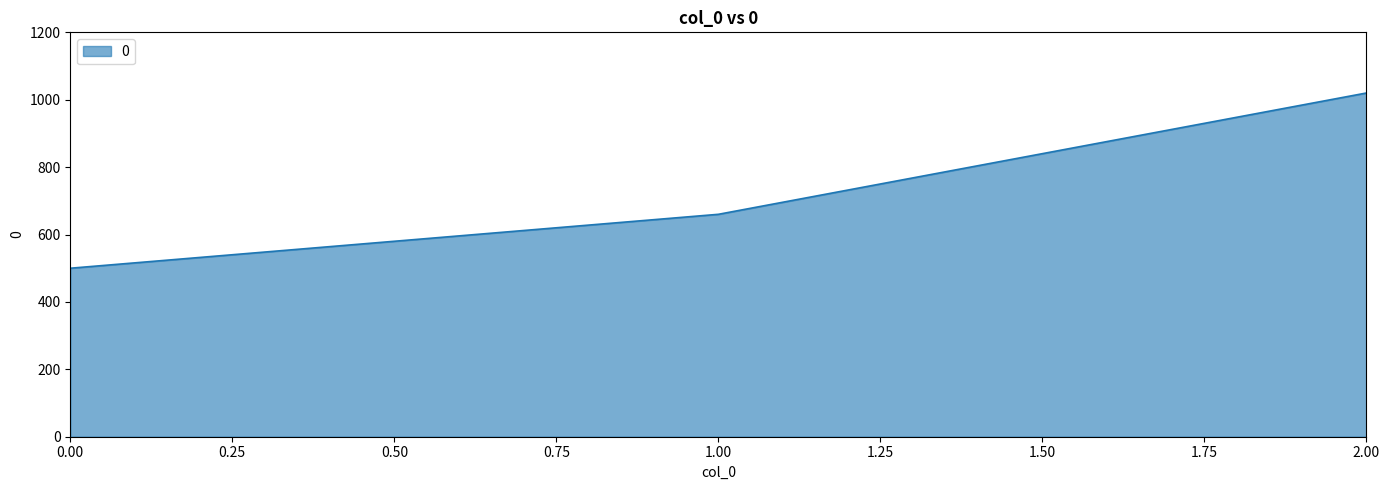

How many lines are shown in the chart?

1